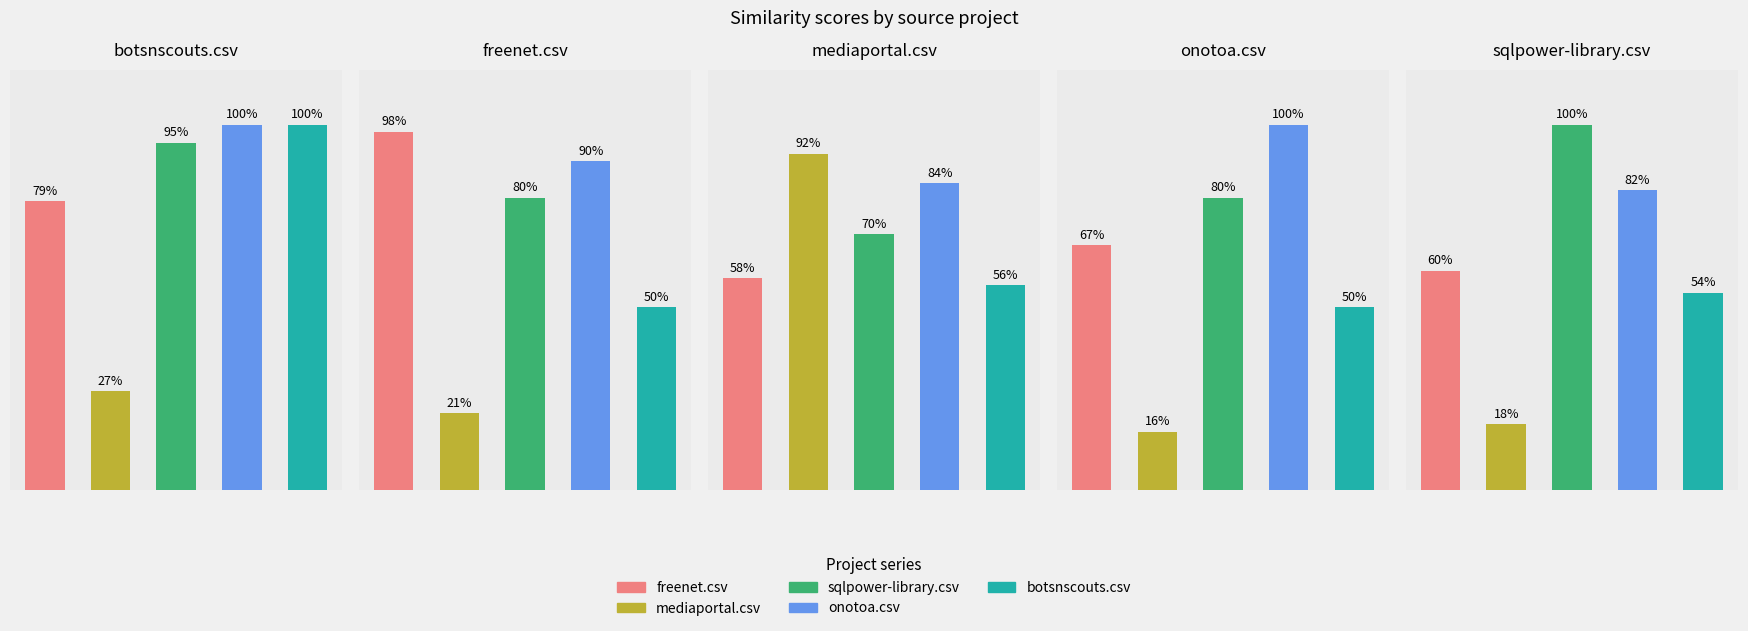

The value of freenet.csv at sqlpower-library.csv is 0.6. True or false?

True